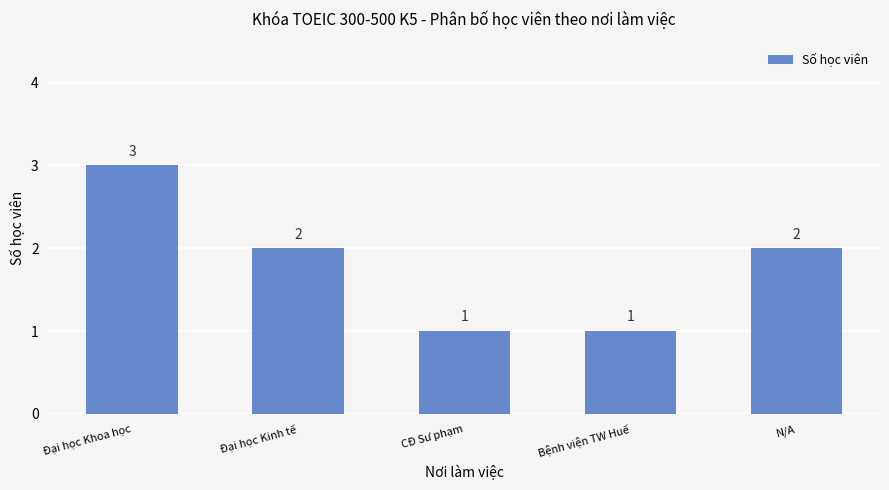

Reading left to right, what are all the values shown in this chart?

3	2	1	1	2